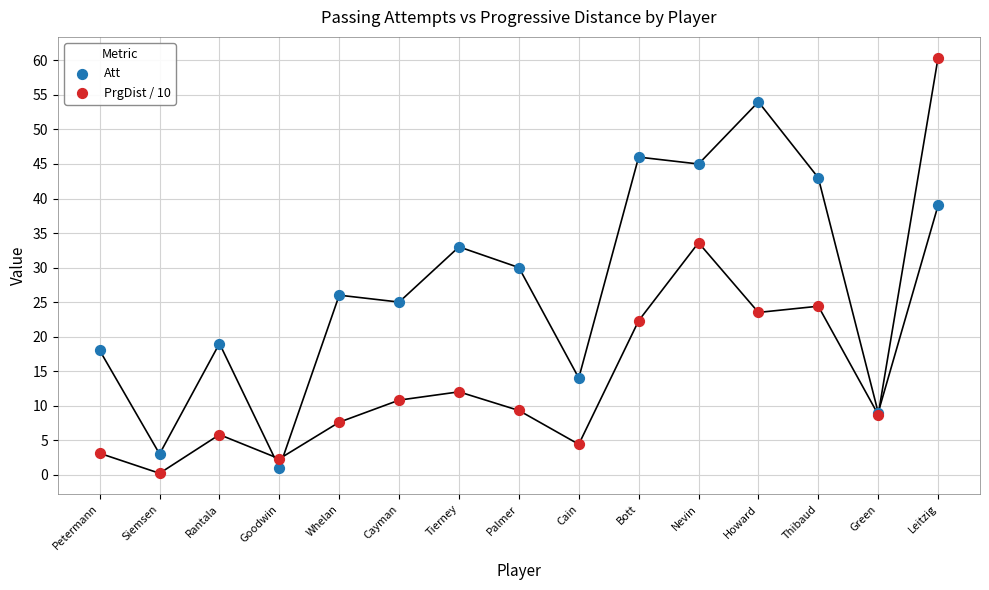

Which series contains the highest Y value?

PrgDist / 10